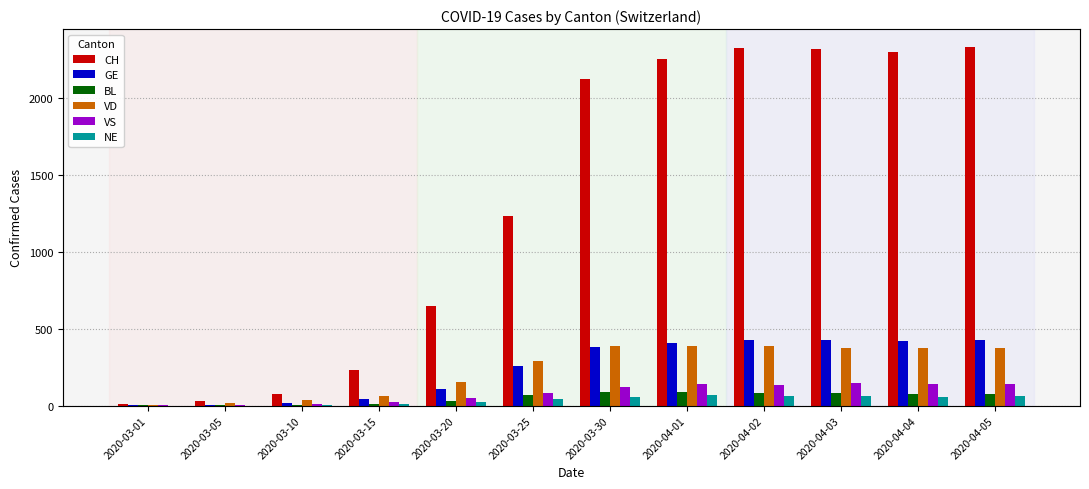

What is the difference between the maximum and minimum values in the NE series?

66